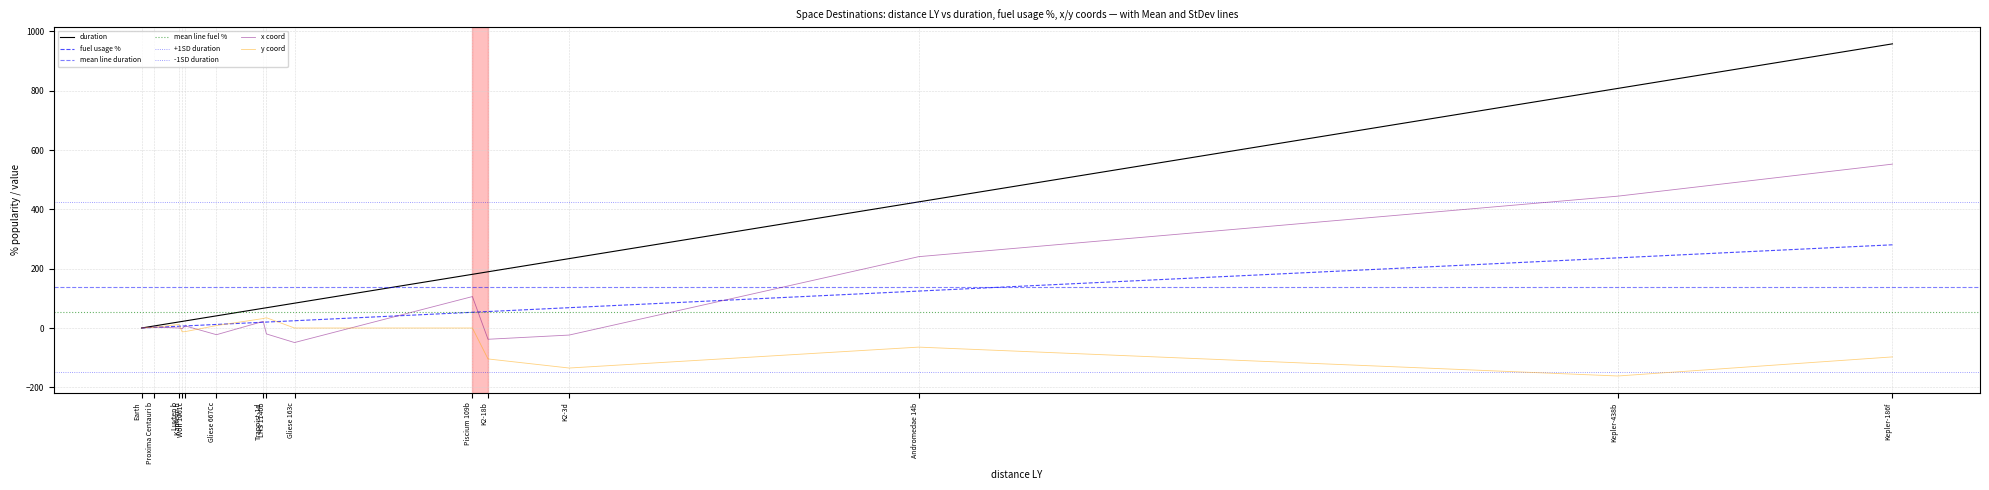

What is the value of the fuel usage % point at the 11th from the left?

55.5